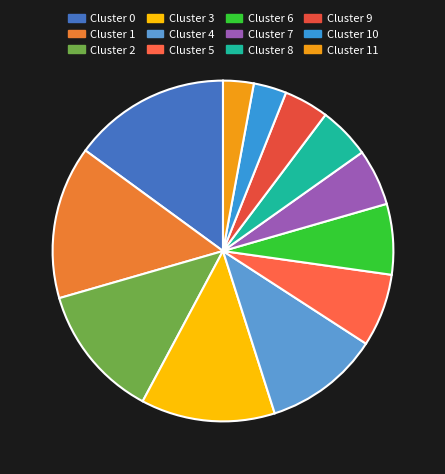

To the nearest percent, what is the difference between the Cluster 1 and Cluster 2 slice percentages?

2%